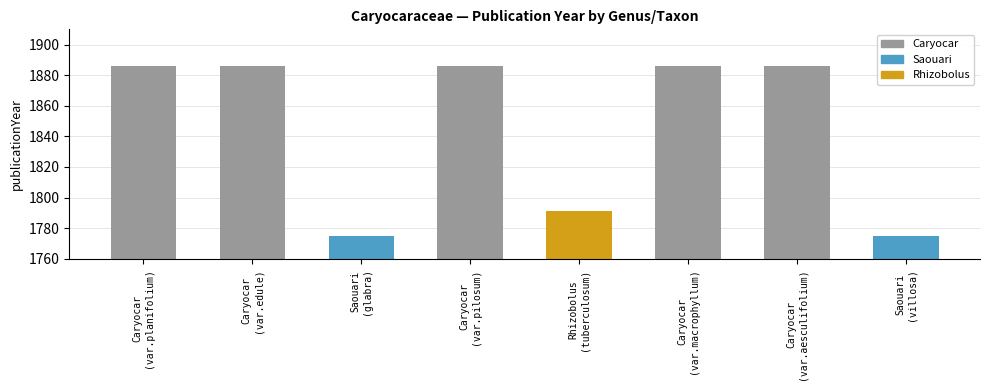

What is the difference between the values at Caryocar and Saouari?

111